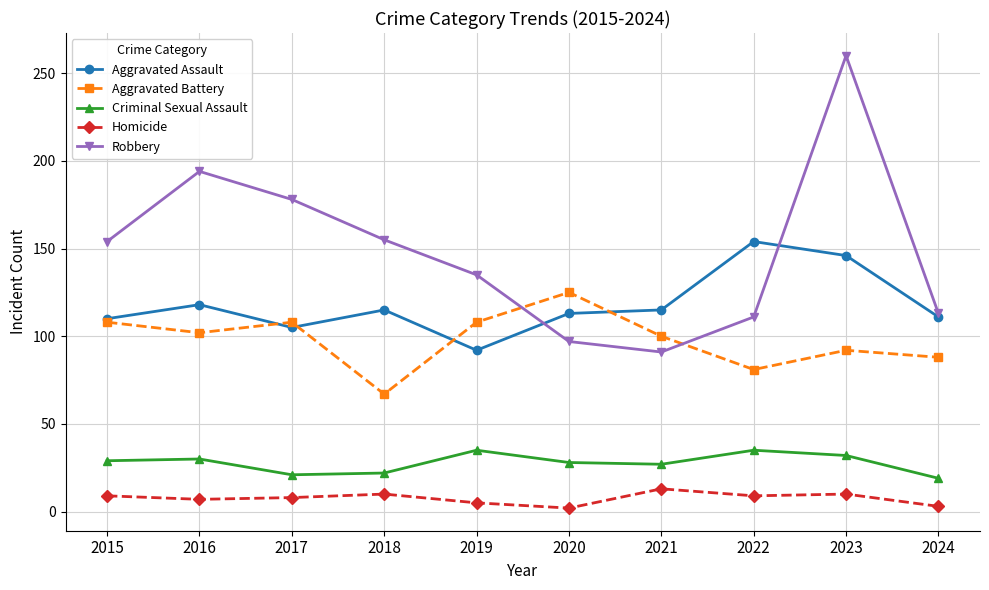

What is the total value across all series at 2022?

390